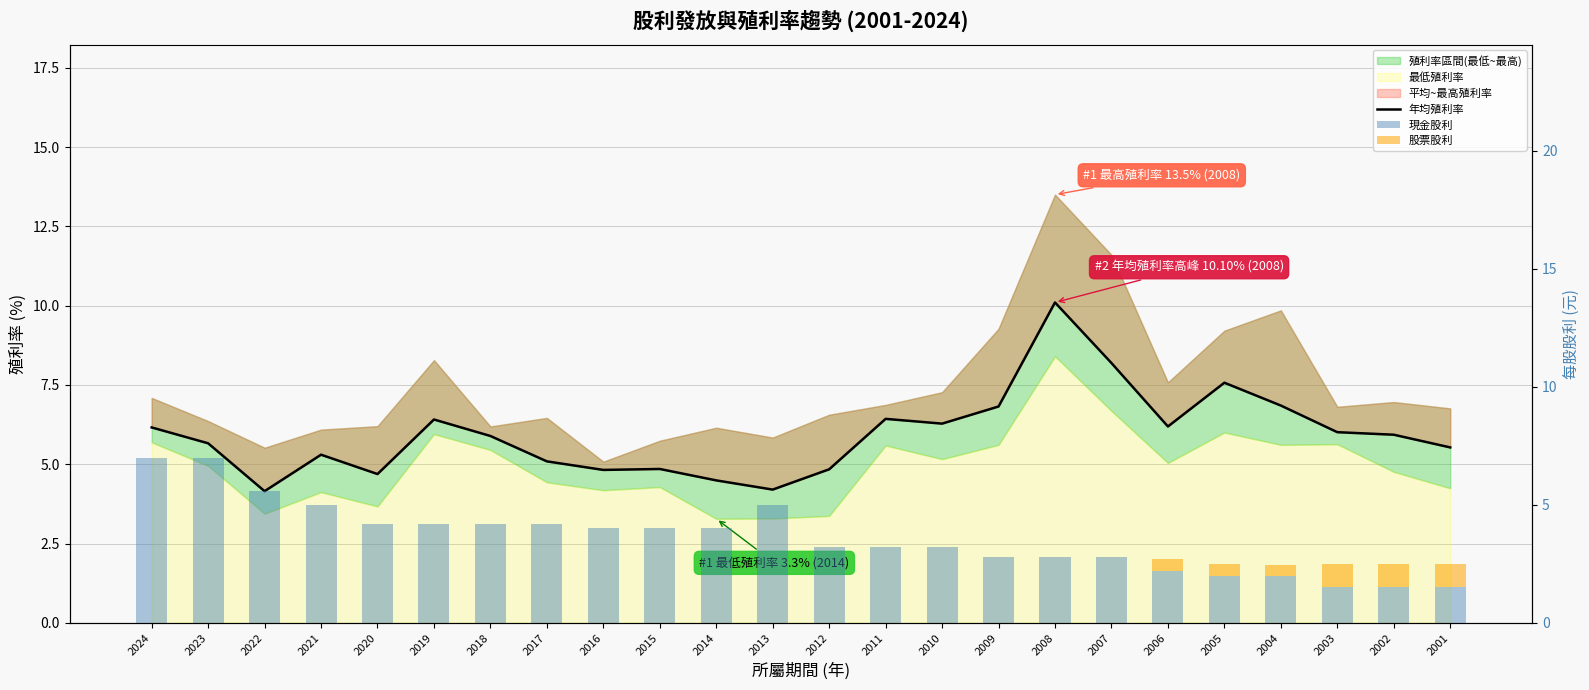

The 現金股利 series shows 1.5 at 2003. True or false?

True